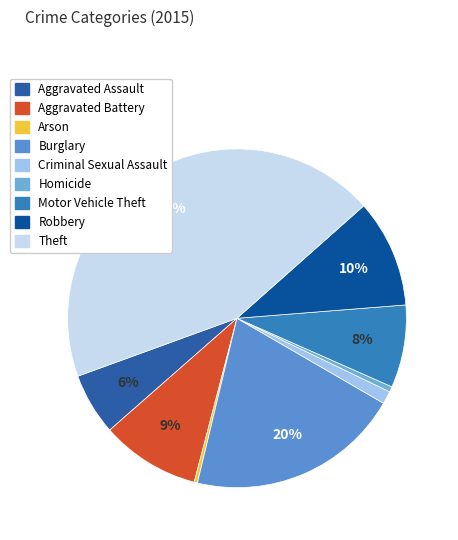

What percentage do Aggravated Assault and Robbery together represent?

16.2%